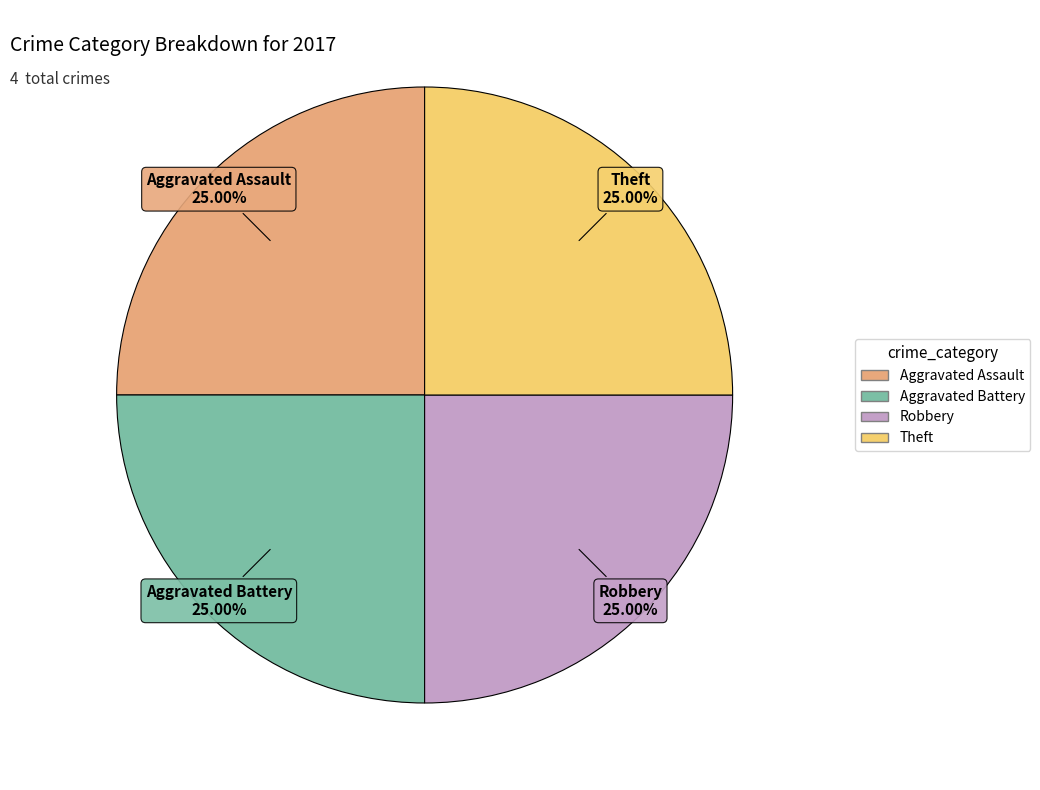

Is there a majority slice in this chart?

No